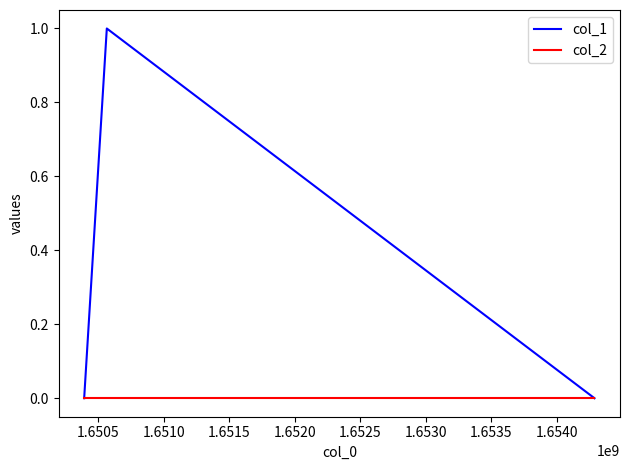

Count the number of data series in this chart.

2